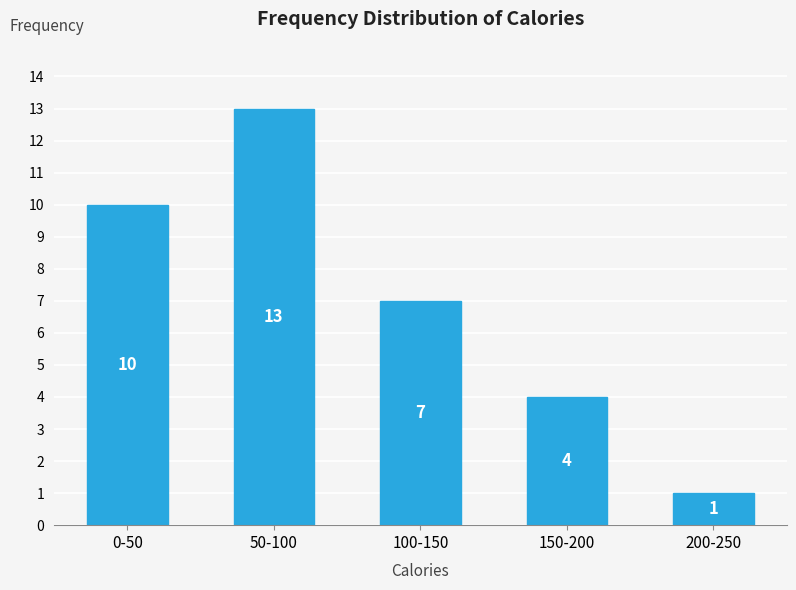

Reading right to left, transcribe all the data shown in this chart.

200-250=1	150-200=4	100-150=7	50-100=13	0-50=10